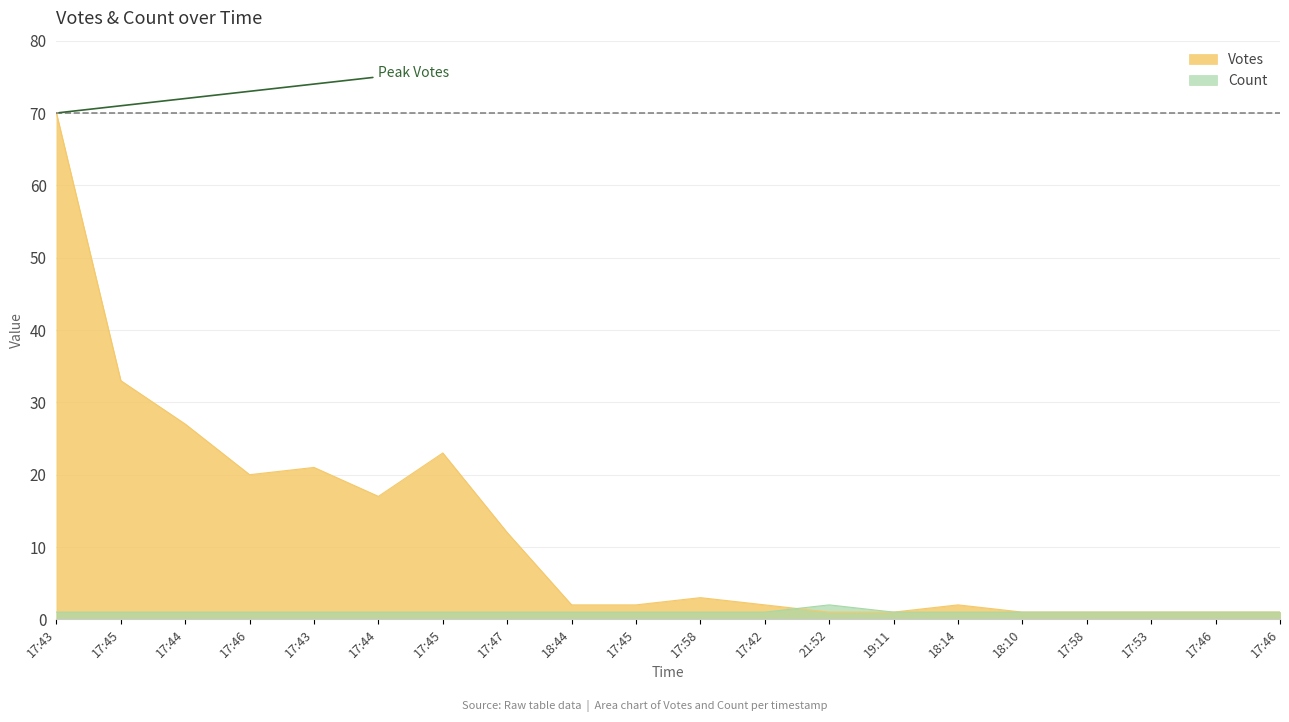

In Count, how many points are higher than both neighbors (excluding endpoints)?

1